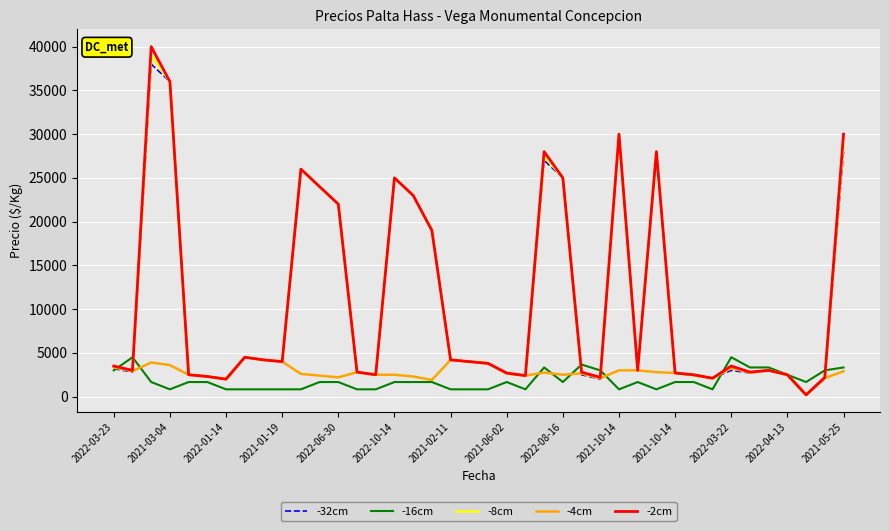

Count the number of data series in this chart.

5